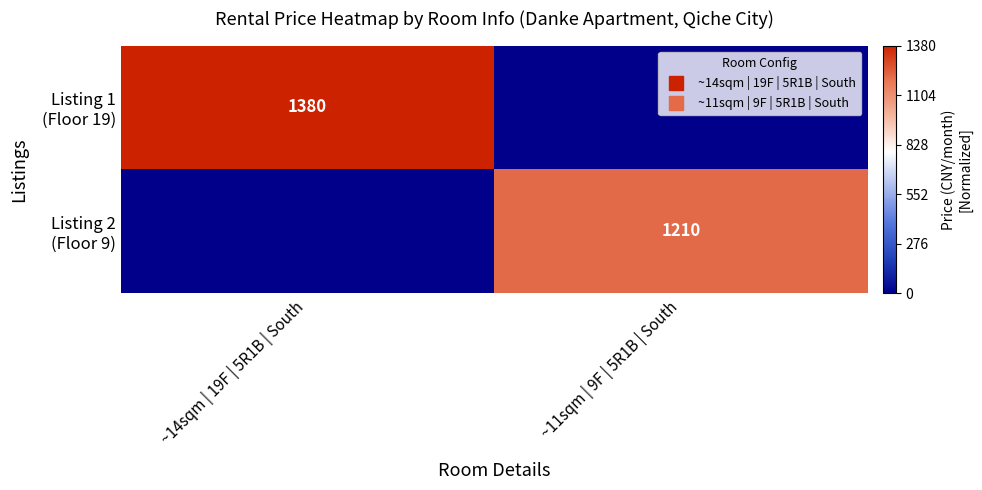

At how many categories does at least one series exceed 0?

2